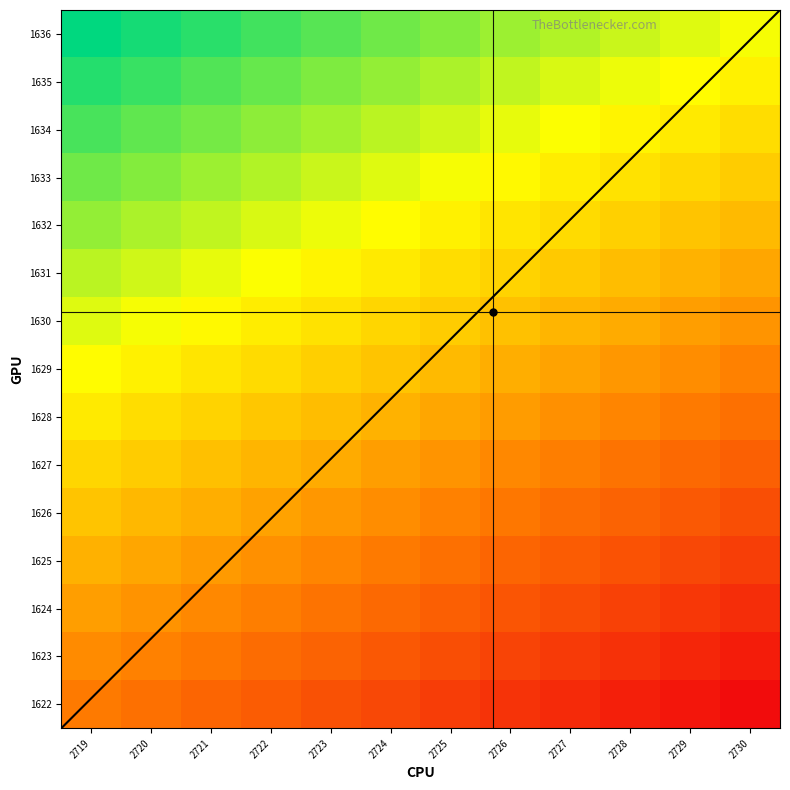

What value does the 2724 series have at 14, to the nearest 5?

1635